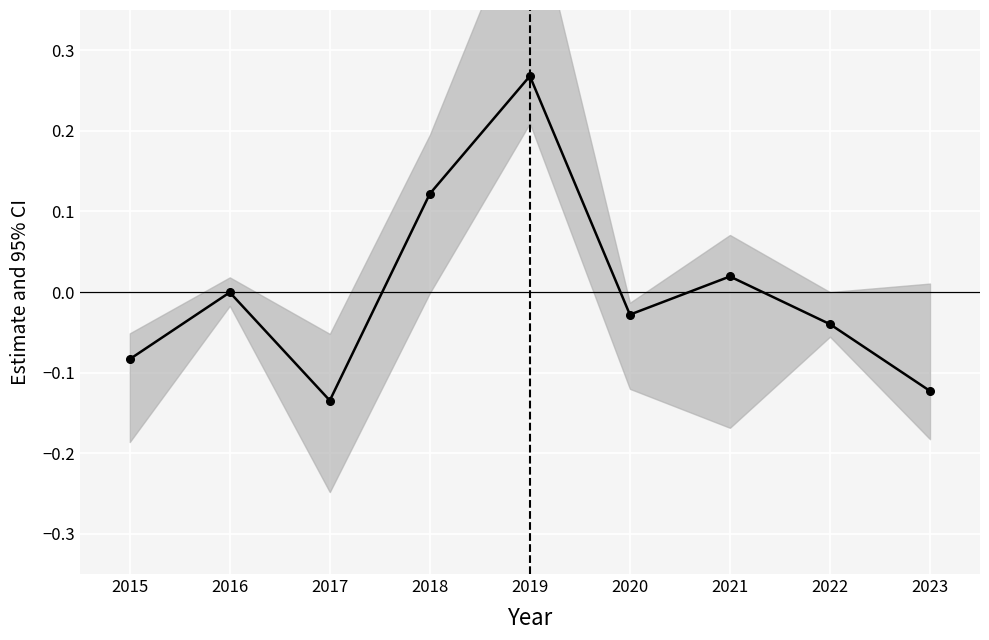

Which label corresponds to the smallest value in the chart?

2017